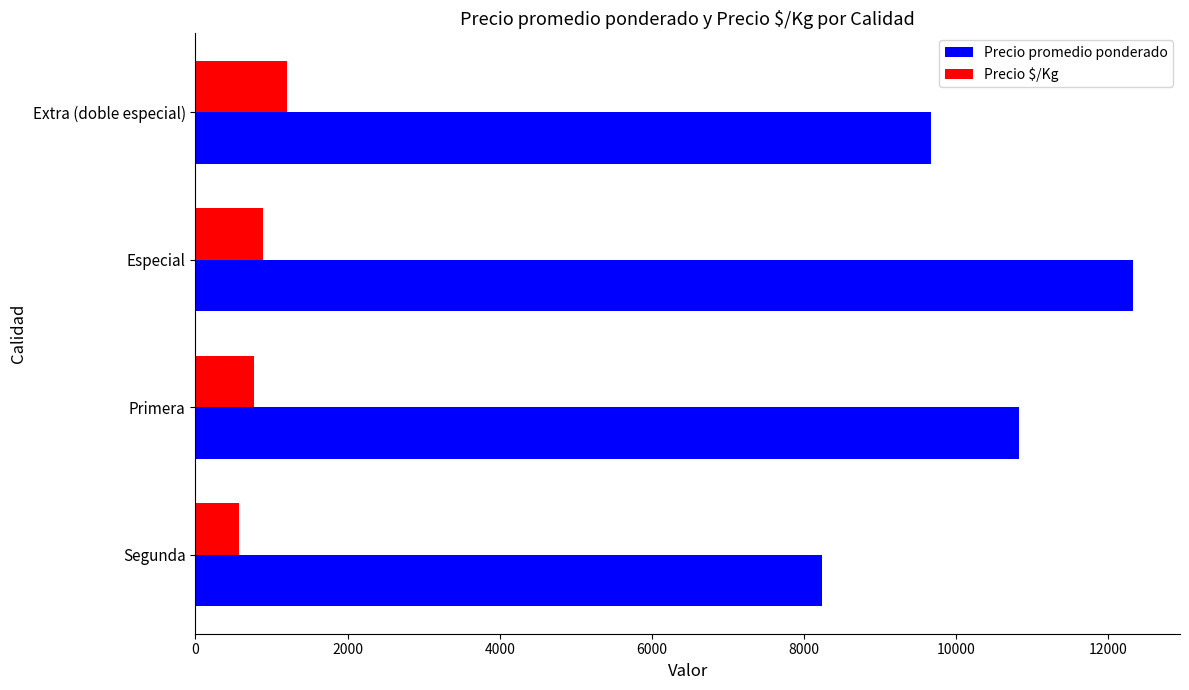

Rank the categories by Precio promedio ponderado value from lowest to highest.

Segunda, Extra (doble especial), Primera, Especial